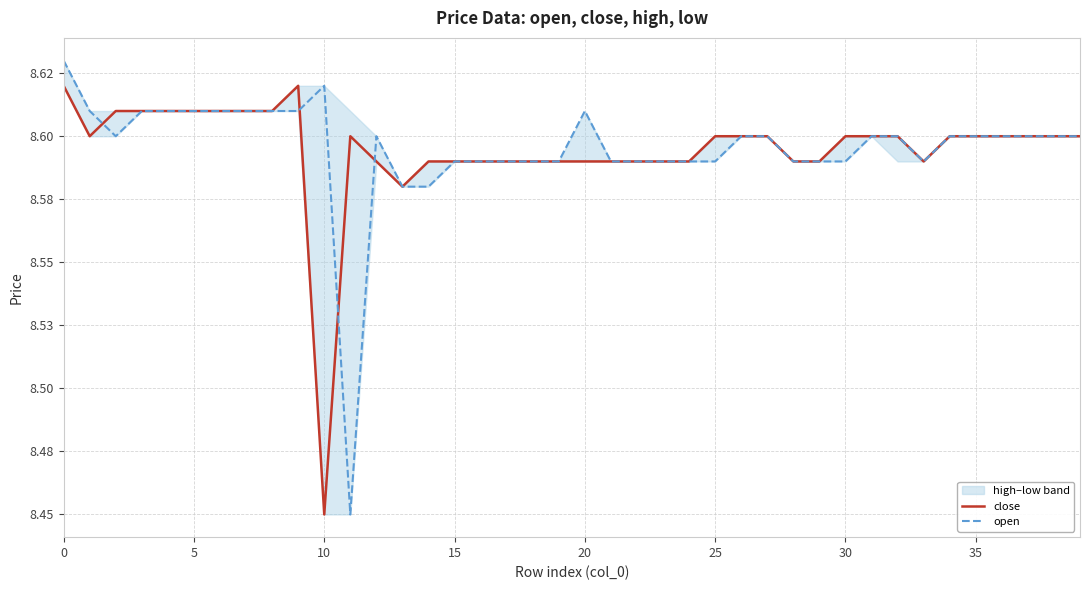

What is the sum of all open values?

343.8